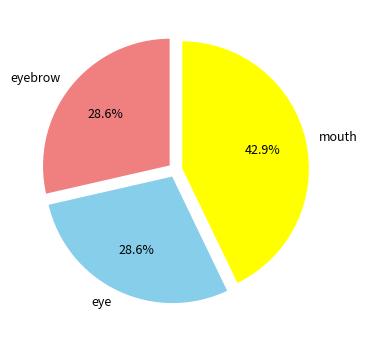

To the nearest percent, what portion does mouth represent?

43%